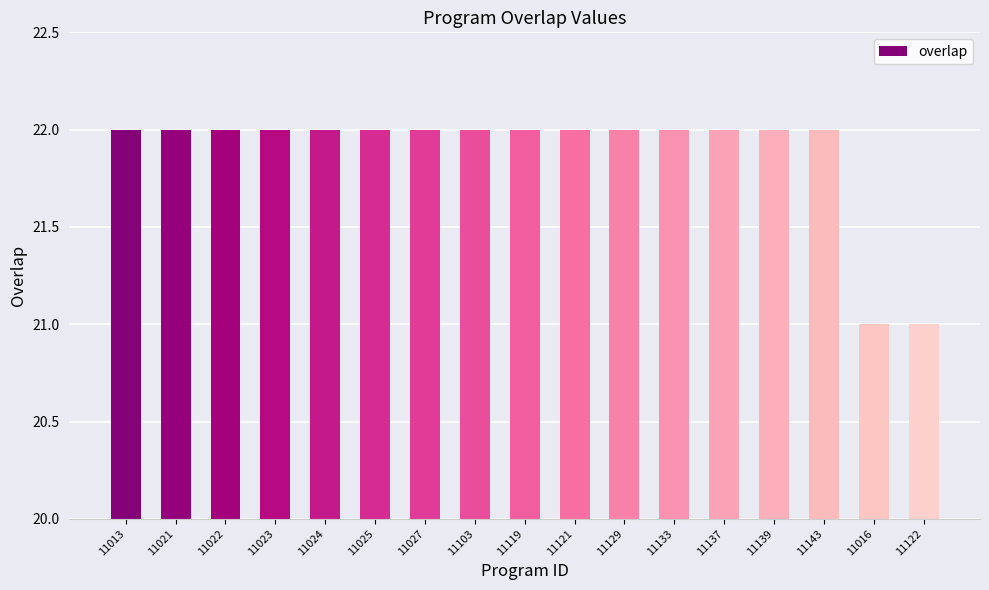

Count the number of data series in this chart.

1